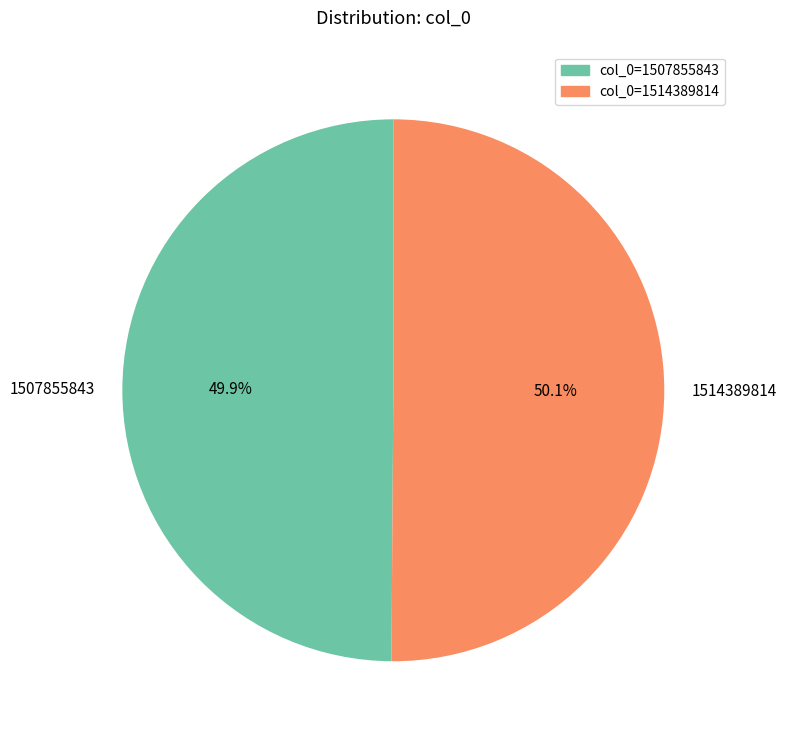

Is there any slice that represents more than half of the pie?

Yes